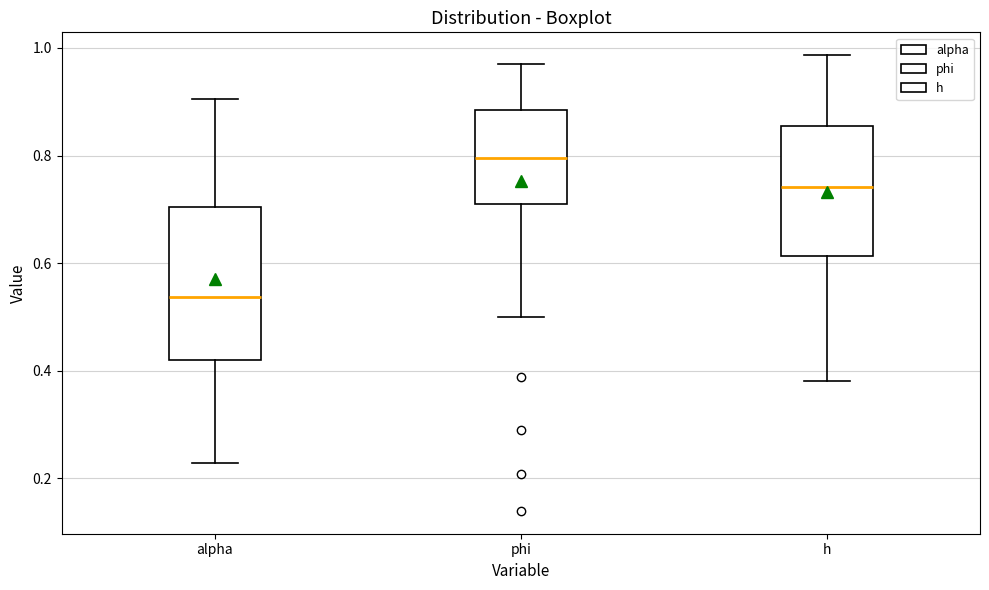

Which box's median line is the highest?

phi